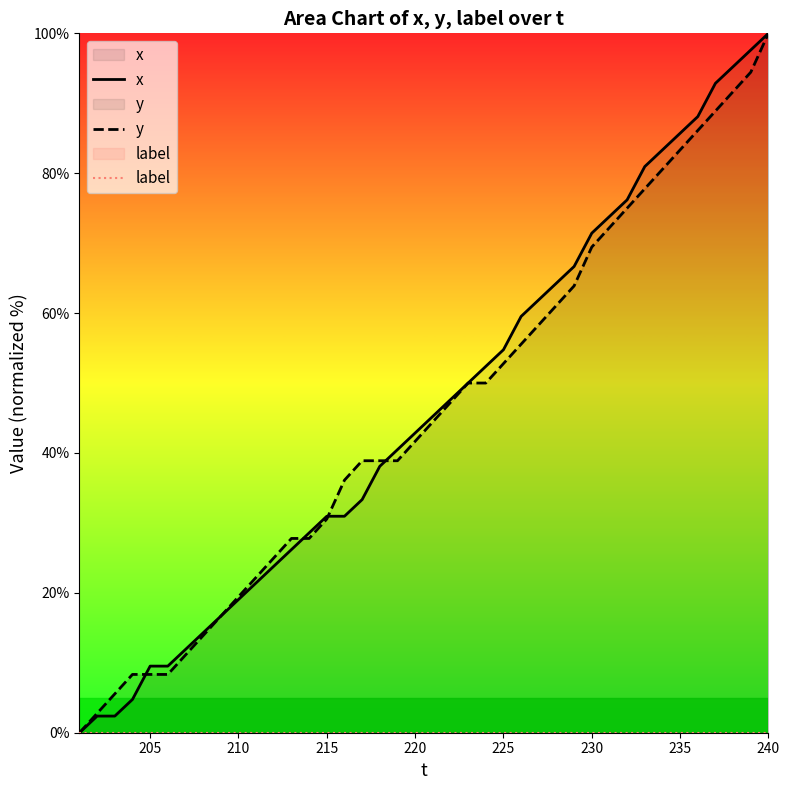

How many data points does each series have?

40